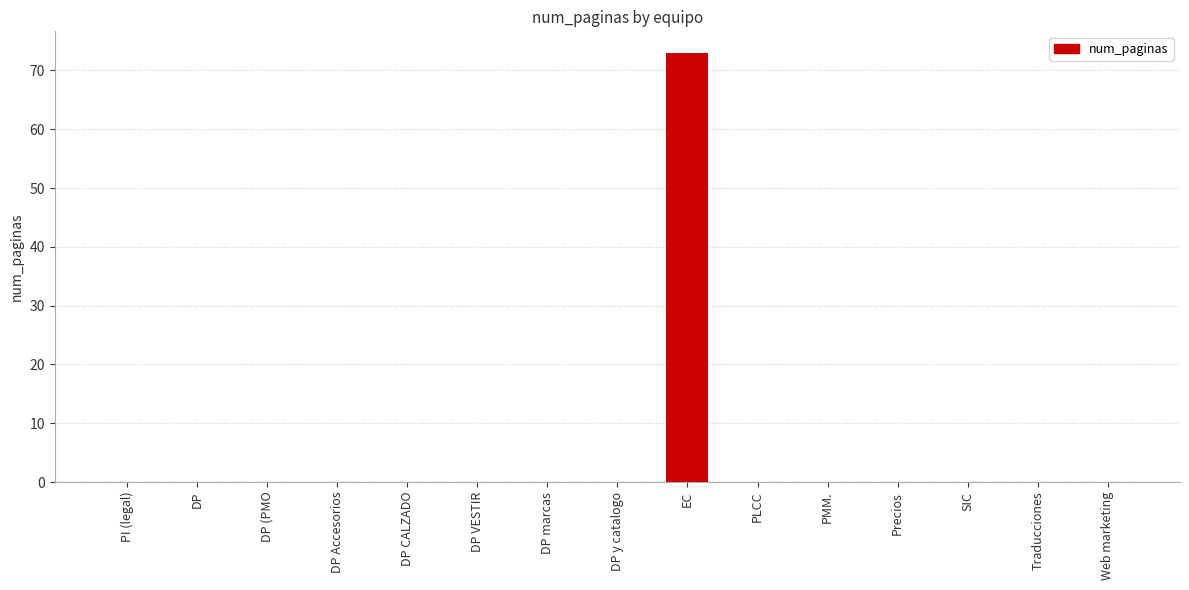

Is it true that the value at PMM. is 0?

True